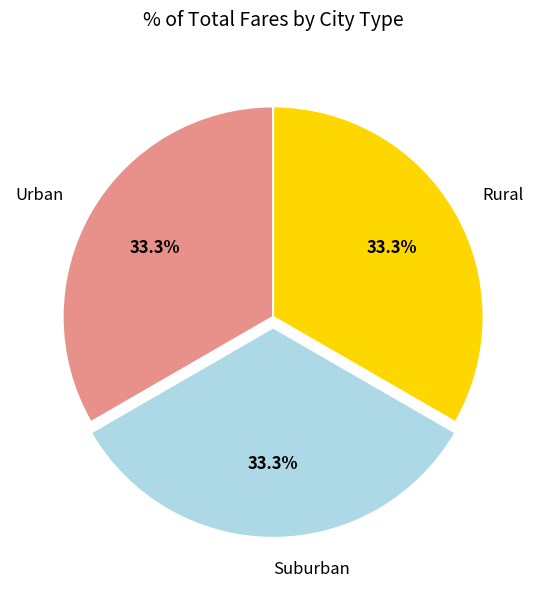

What portion of the pie excludes Rural?

66.7%